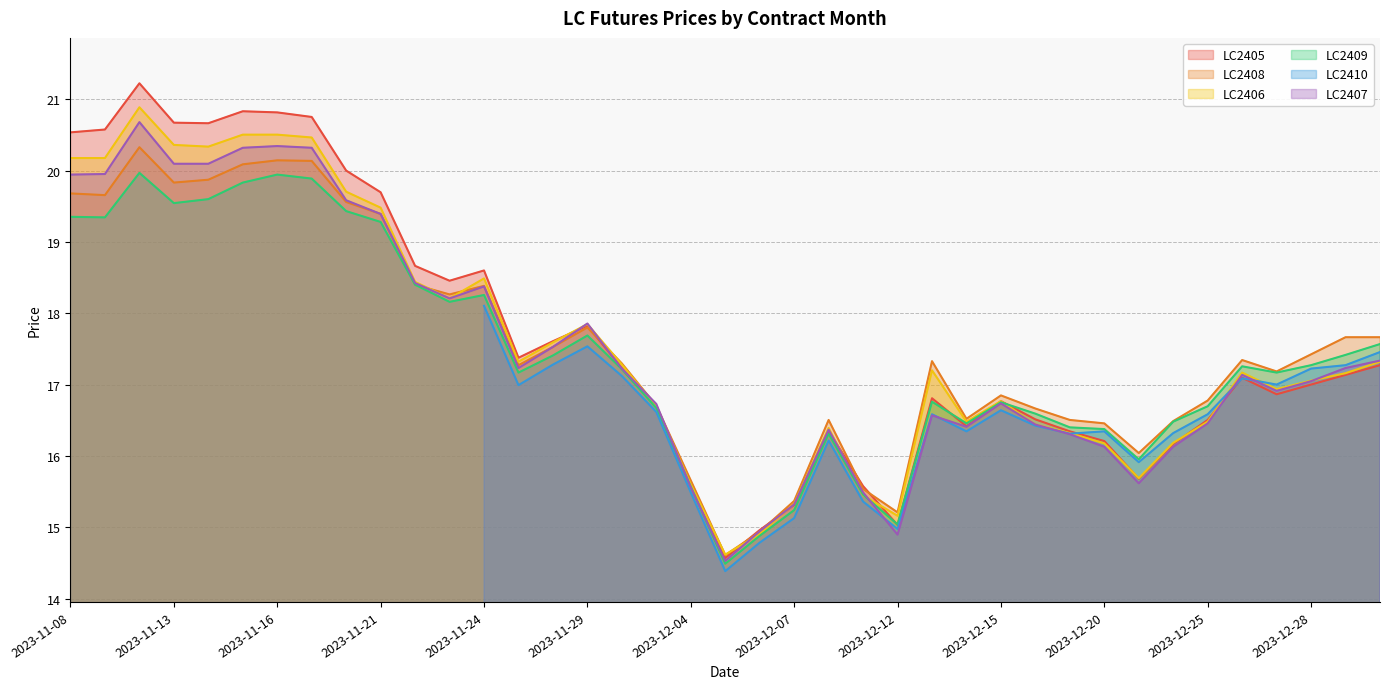

Which category has the lowest value across all series?

2023-12-05